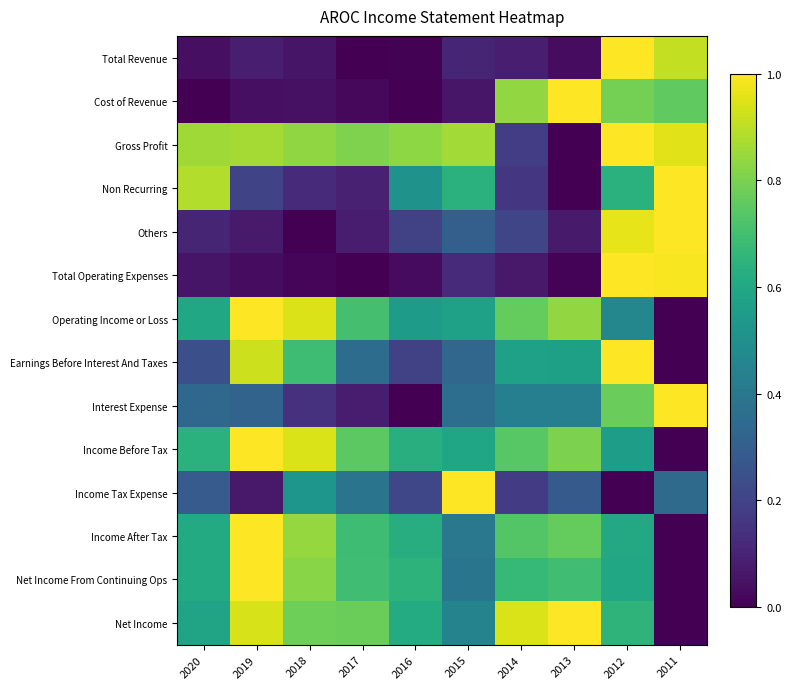

Between 2019 and 2012, which is larger?

2012